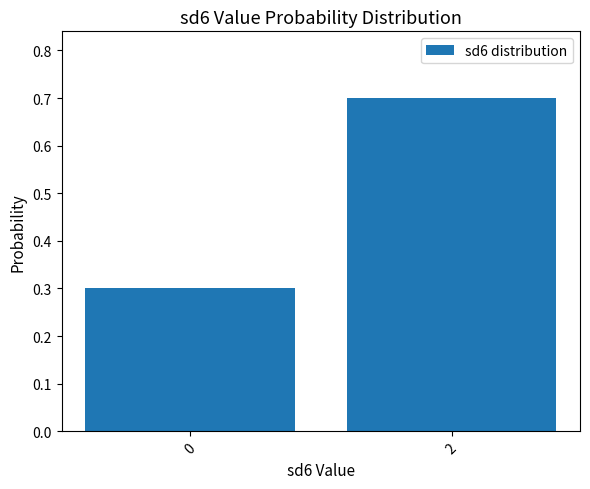

Between 2 and 0, which is larger?

2